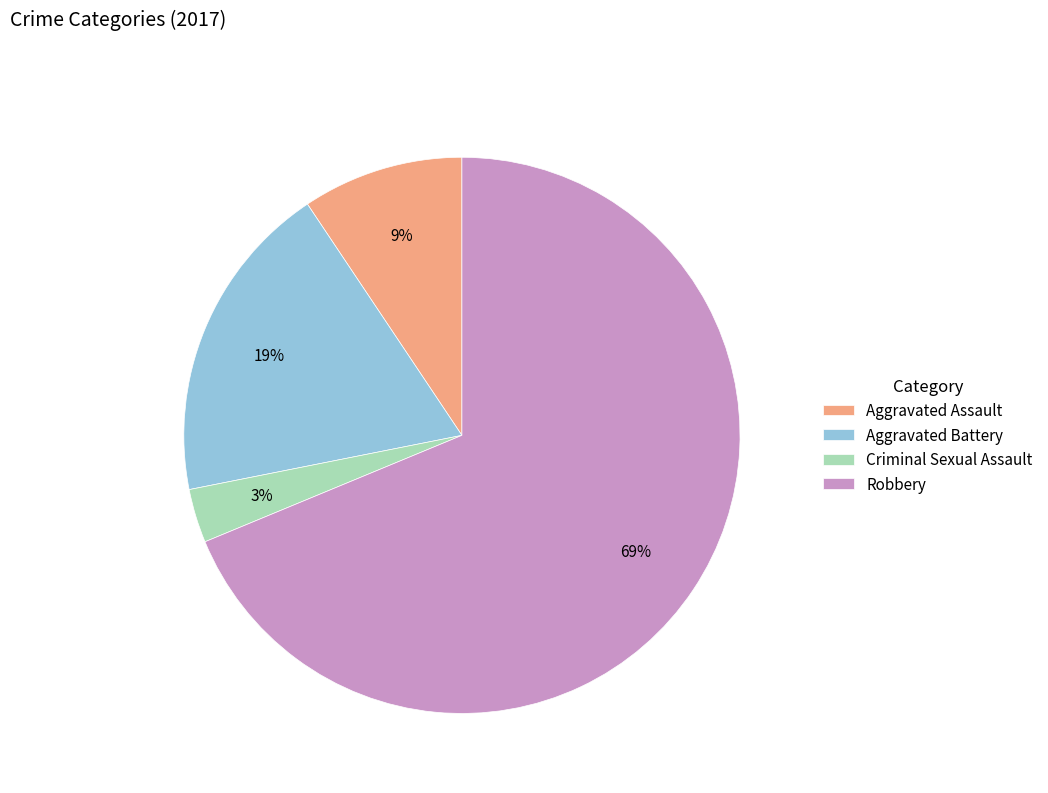

Which has a higher value, Aggravated Assault or Aggravated Battery?

Aggravated Battery